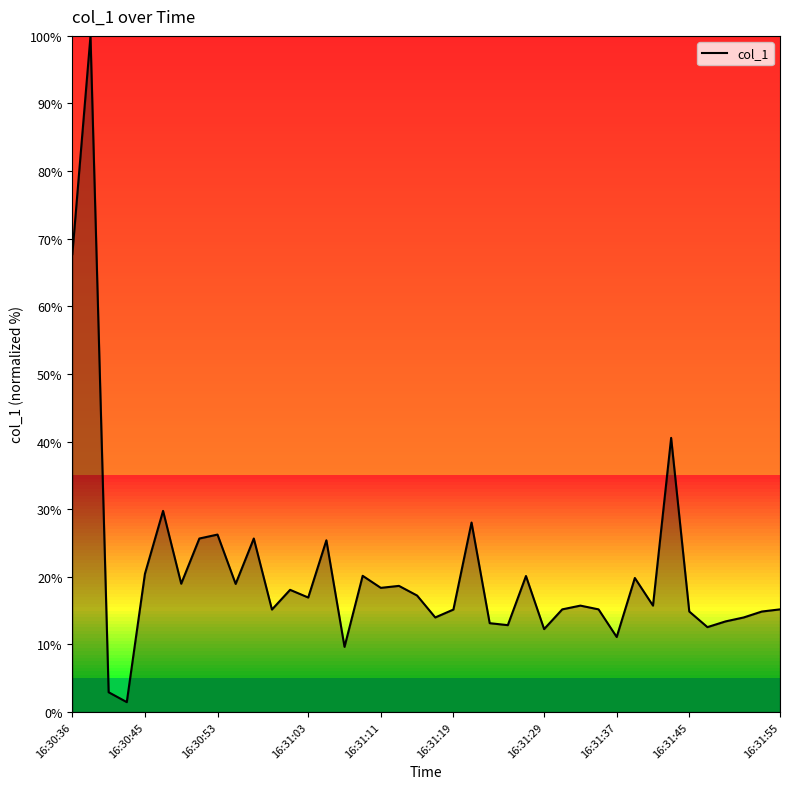

What is the difference between the maximum and minimum values?

98.5